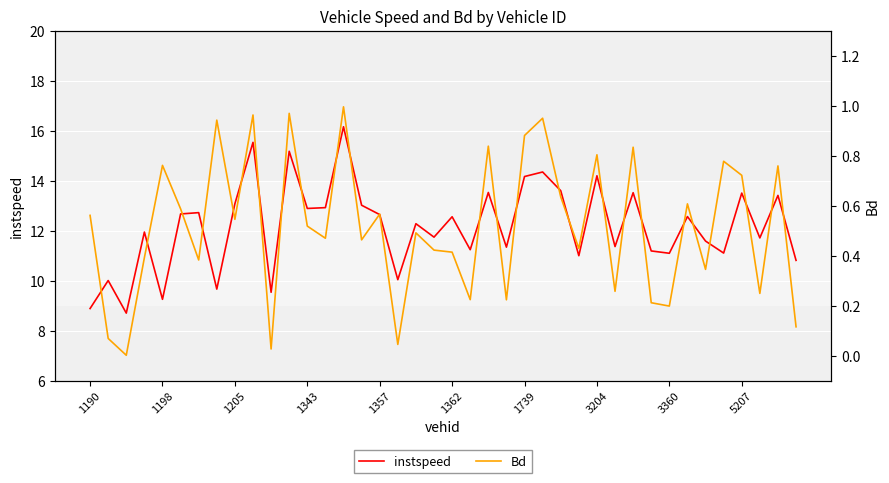

What position from the left is 22?

23